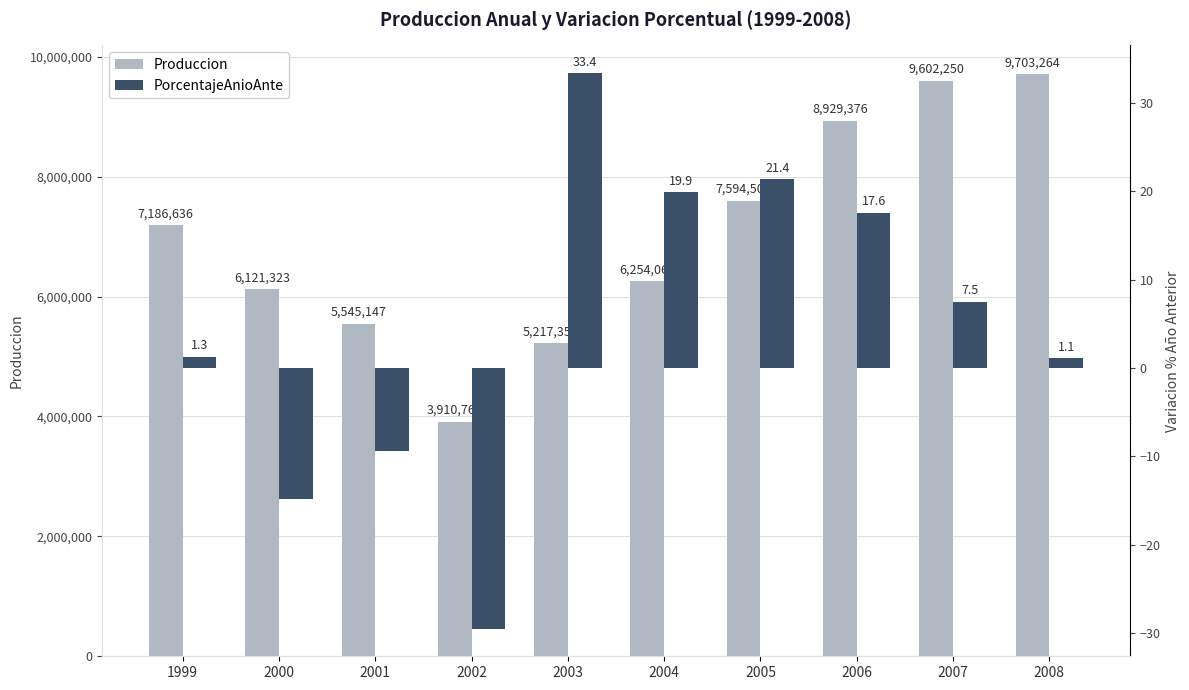

Between 2001 and 2005, which is larger?

2005